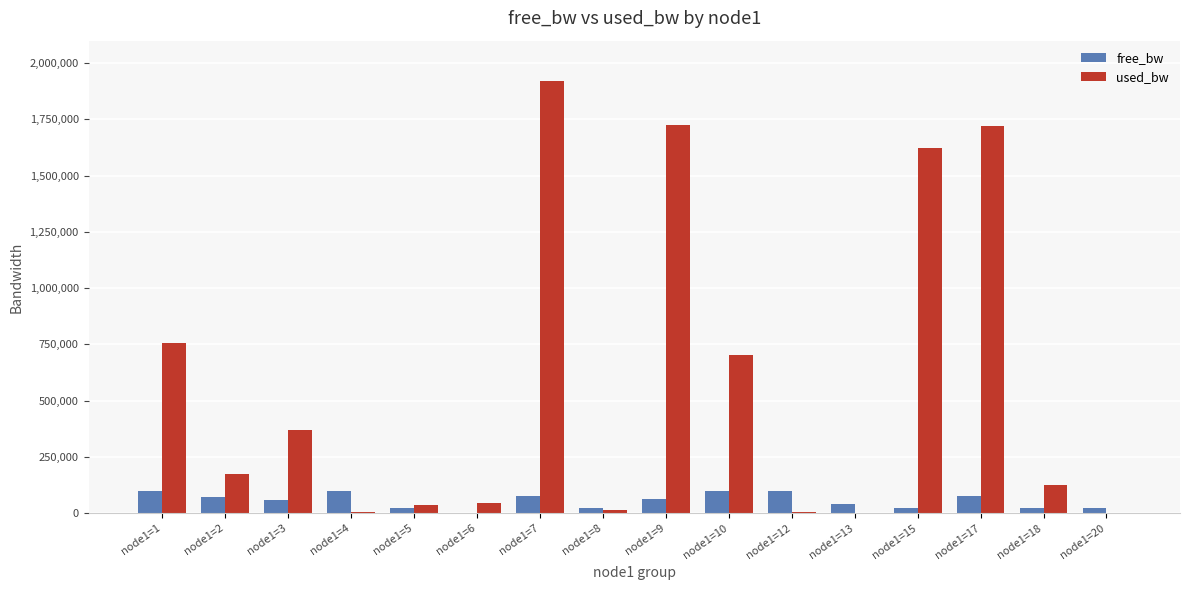

The value of free_bw at node1=13 is 42182.7. True or false?

True